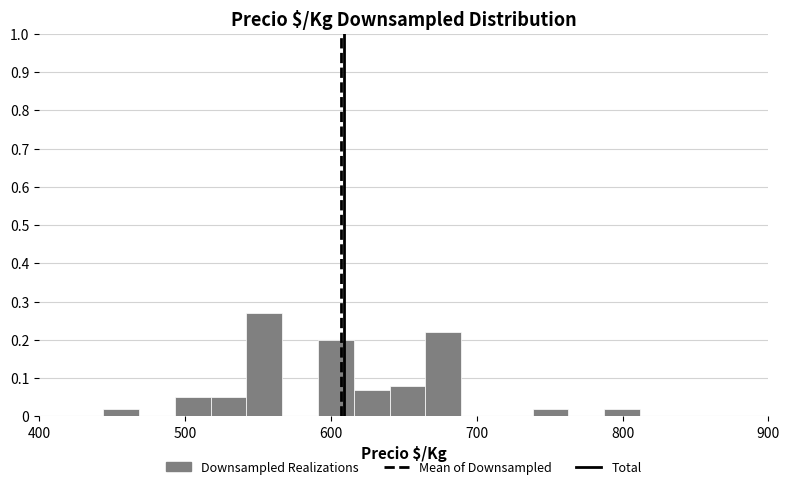

Read against the x-axis, roughly where is the centre of the tallest bar?

550